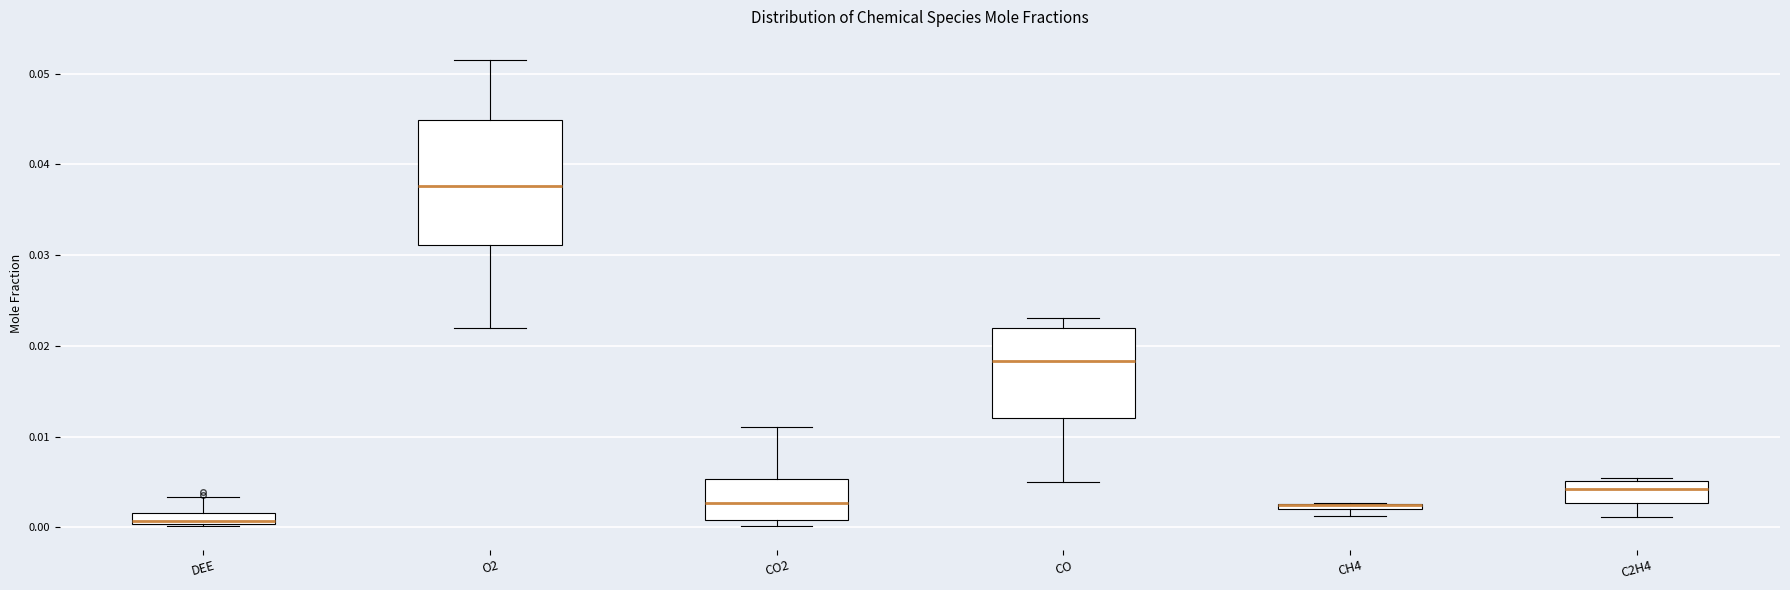

Where does the median line of the box for O2 sit on the y-axis? The values are not printed on the chart, so give them approximately, as read against the axis.

0.038